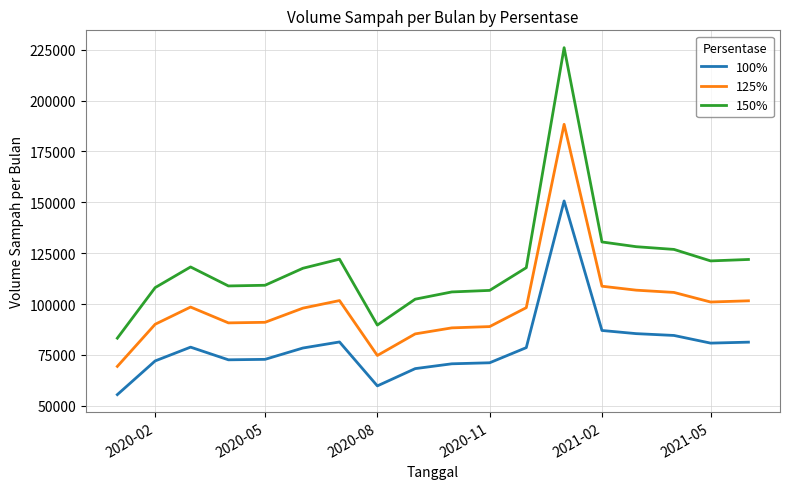

List the series in order of their overall mean, lowest first.

100%, 125%, 150%